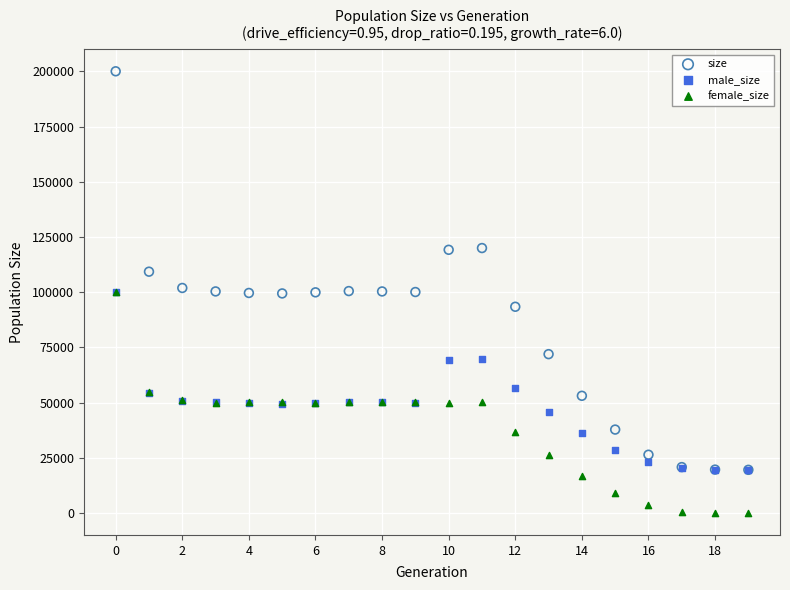

Which series reaches the minimum Y coordinate?

female_size